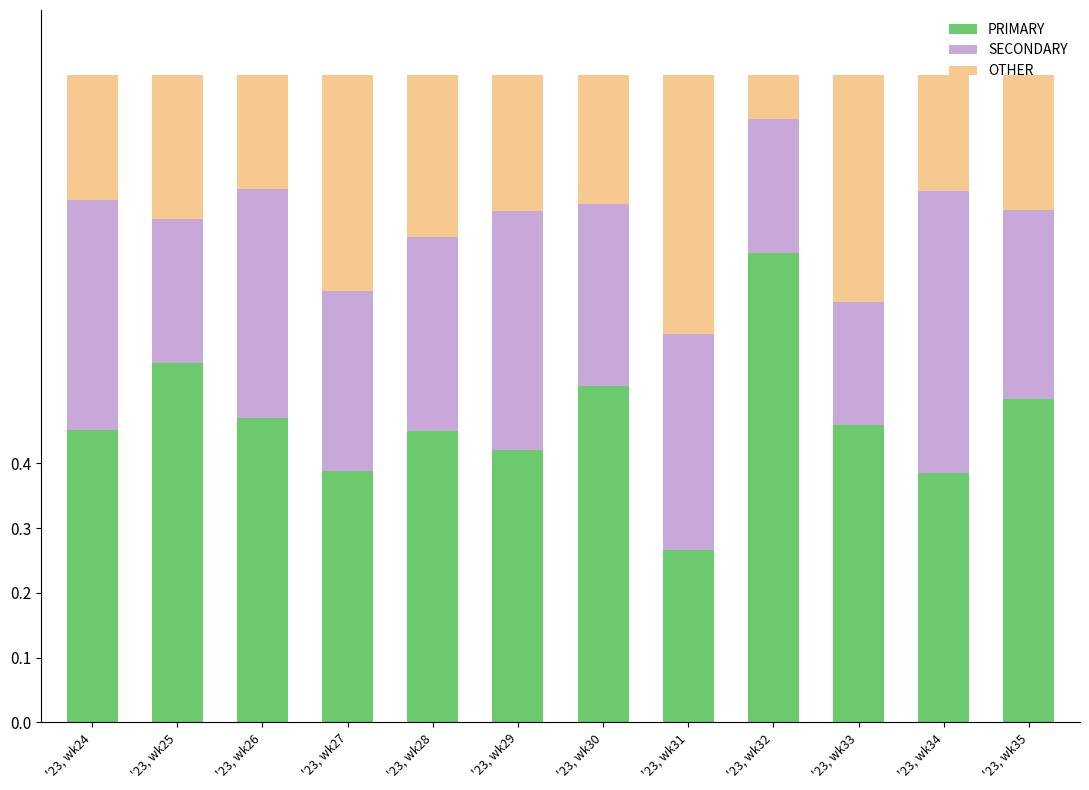

Which category has the lowest value in the PRIMARY series?

'23, wk31